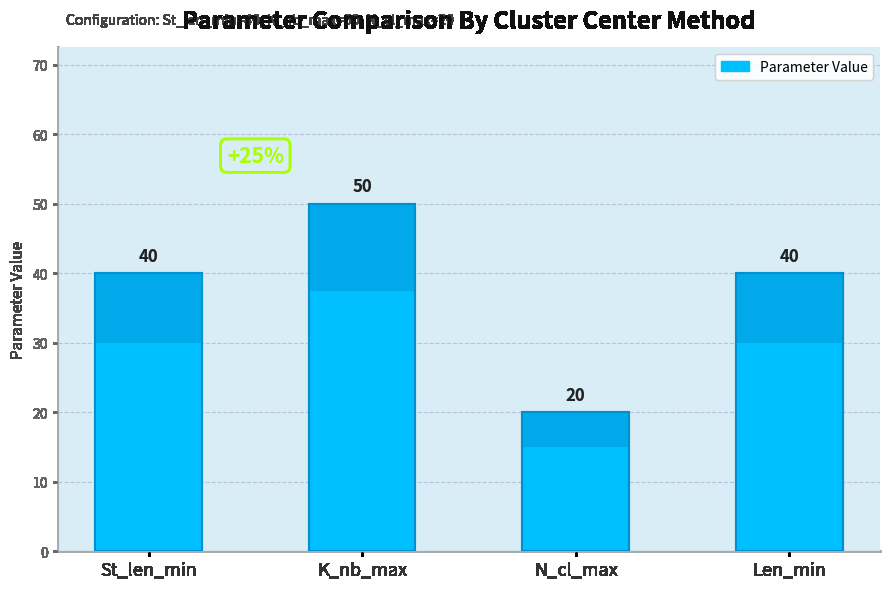

What is the maximum value shown in the chart?

50